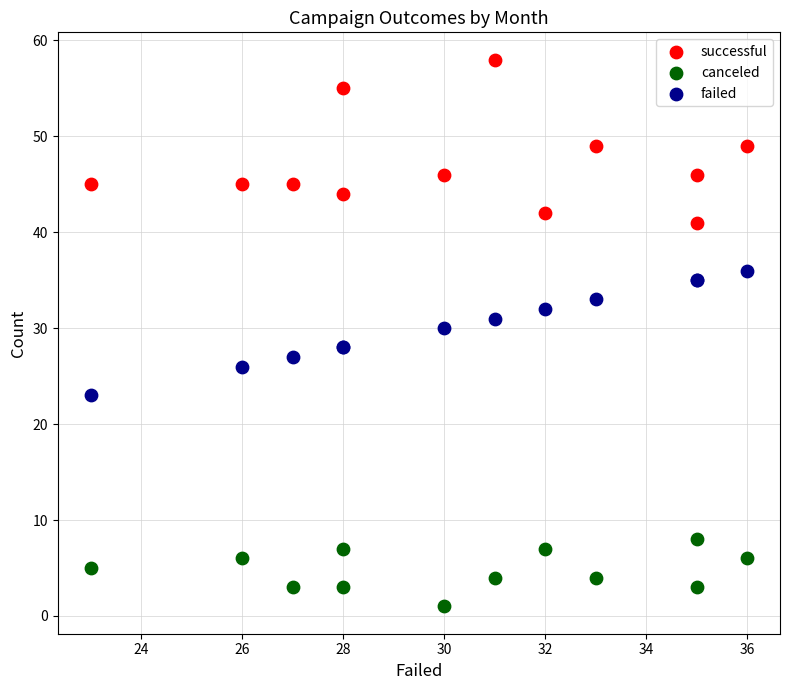

What are all the series names shown in the legend?

successful, canceled, failed